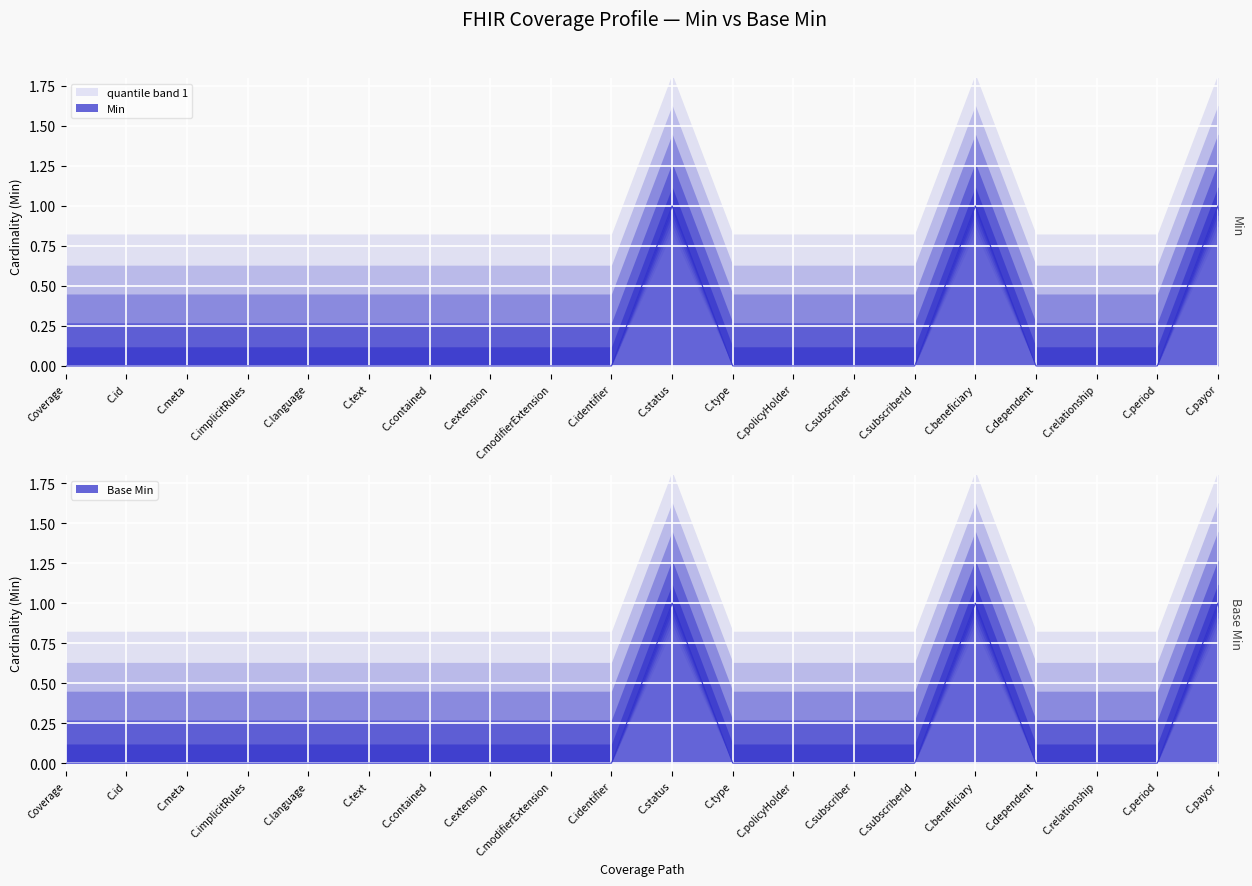

What are all the series names shown in the legend?

Min, Base Min